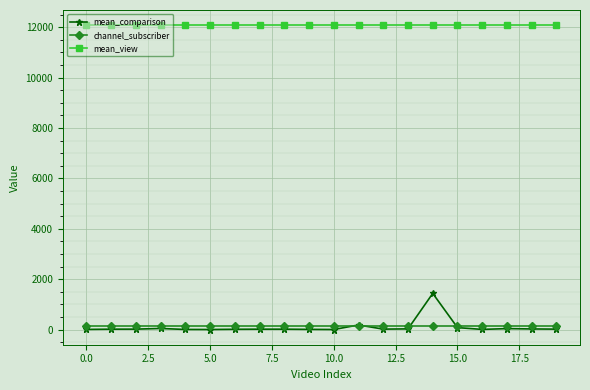

Which series has the widest spread of values?

mean_comparison